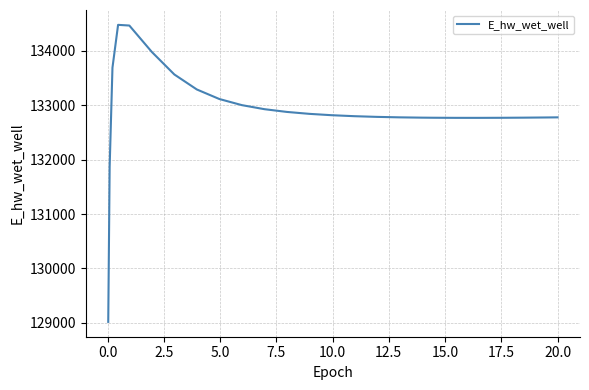

Count the number of categories in the chart.

25